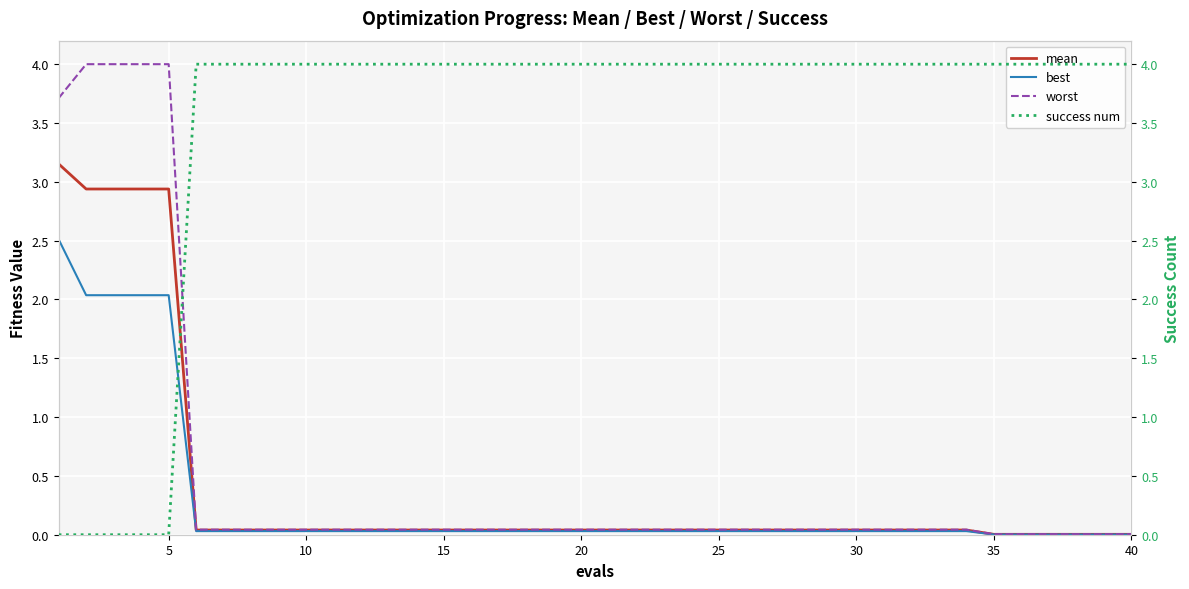

True or false: mean has a value of 2.9 at 5.

True